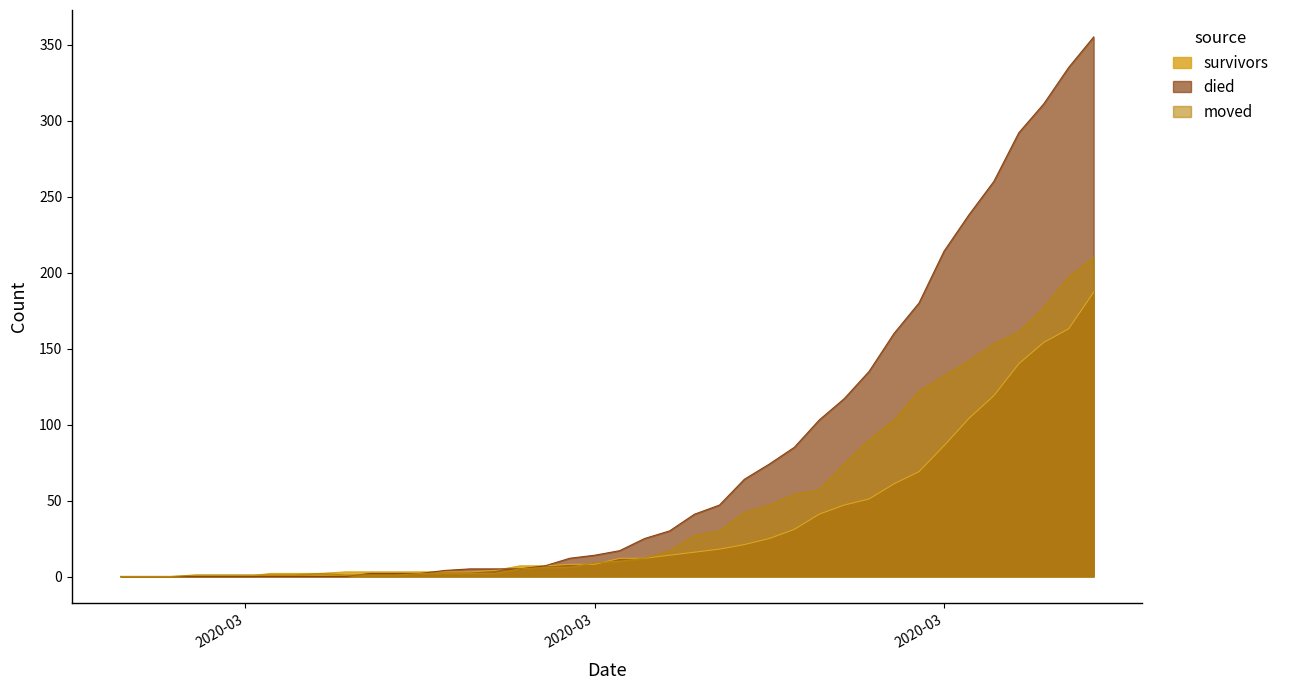

Rank the categories by moved value from highest to lowest.

2020-04-06, 2020-04-05, 2020-04-04, 2020-04-03, 2020-04-02, 2020-04-01, 2020-03-31, 2020-03-30, 2020-03-29, 2020-03-28, 2020-03-27, 2020-03-26, 2020-03-25, 2020-03-24, 2020-03-23, 2020-03-22, 2020-03-21, 2020-03-20, 2020-03-19, 2020-03-18, 2020-03-17, 2020-03-15, 2020-03-16, 2020-03-14, 2020-03-06, 2020-03-10, 2020-03-11, 2020-03-12, 2020-03-13, 2020-03-01, 2020-03-02, 2020-03-03, 2020-03-04, 2020-03-05, 2020-03-07, 2020-03-08, 2020-03-09, 2020-02-27, 2020-02-28, 2020-02-29